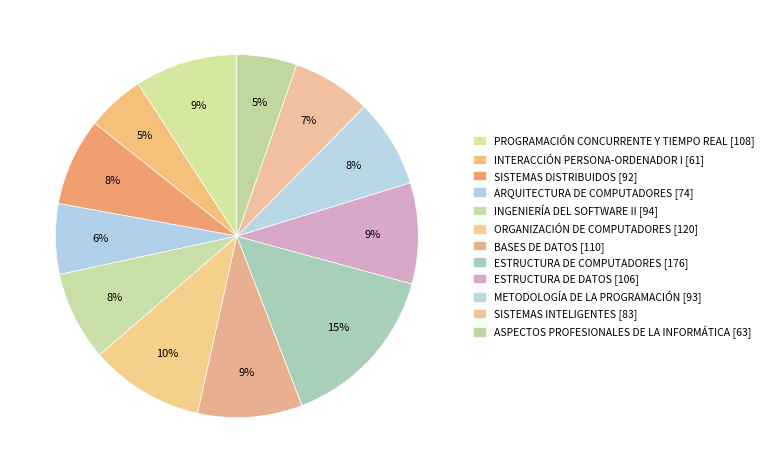

Count the number of slices in the pie.

12